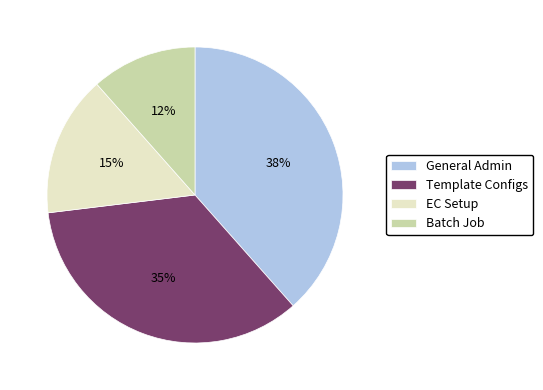

True or false: EC Setup accounts for 15% of the total.

True